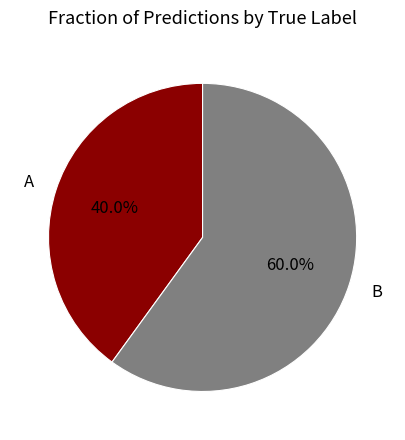

Count the number of slices in the pie.

2